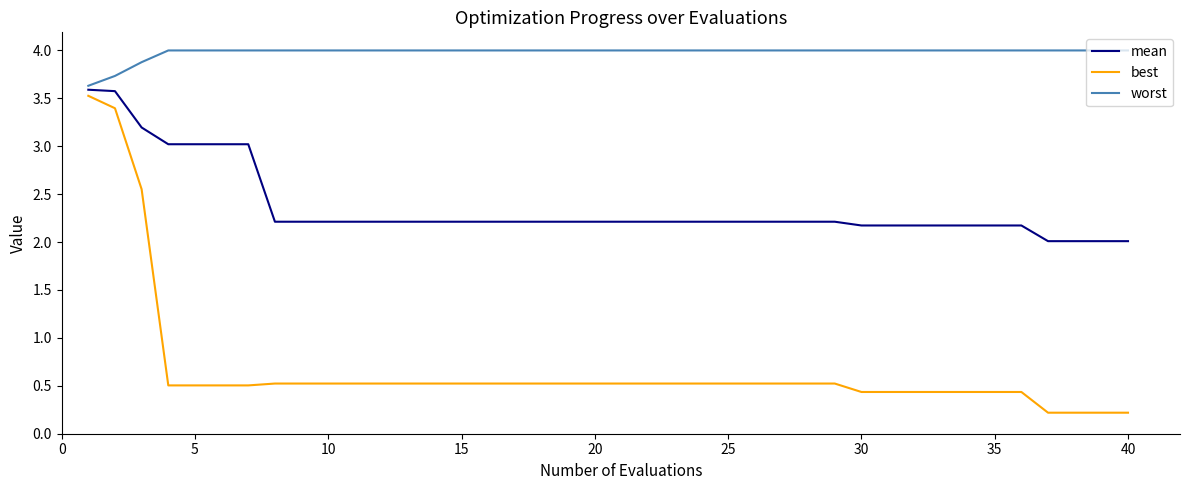

What is the maximum value for best?

3.5